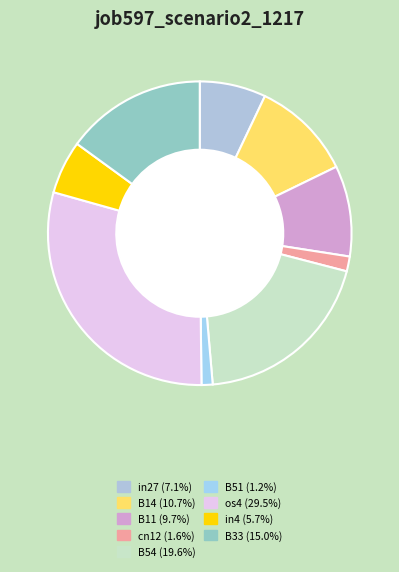

How many slices are in this pie chart?

9